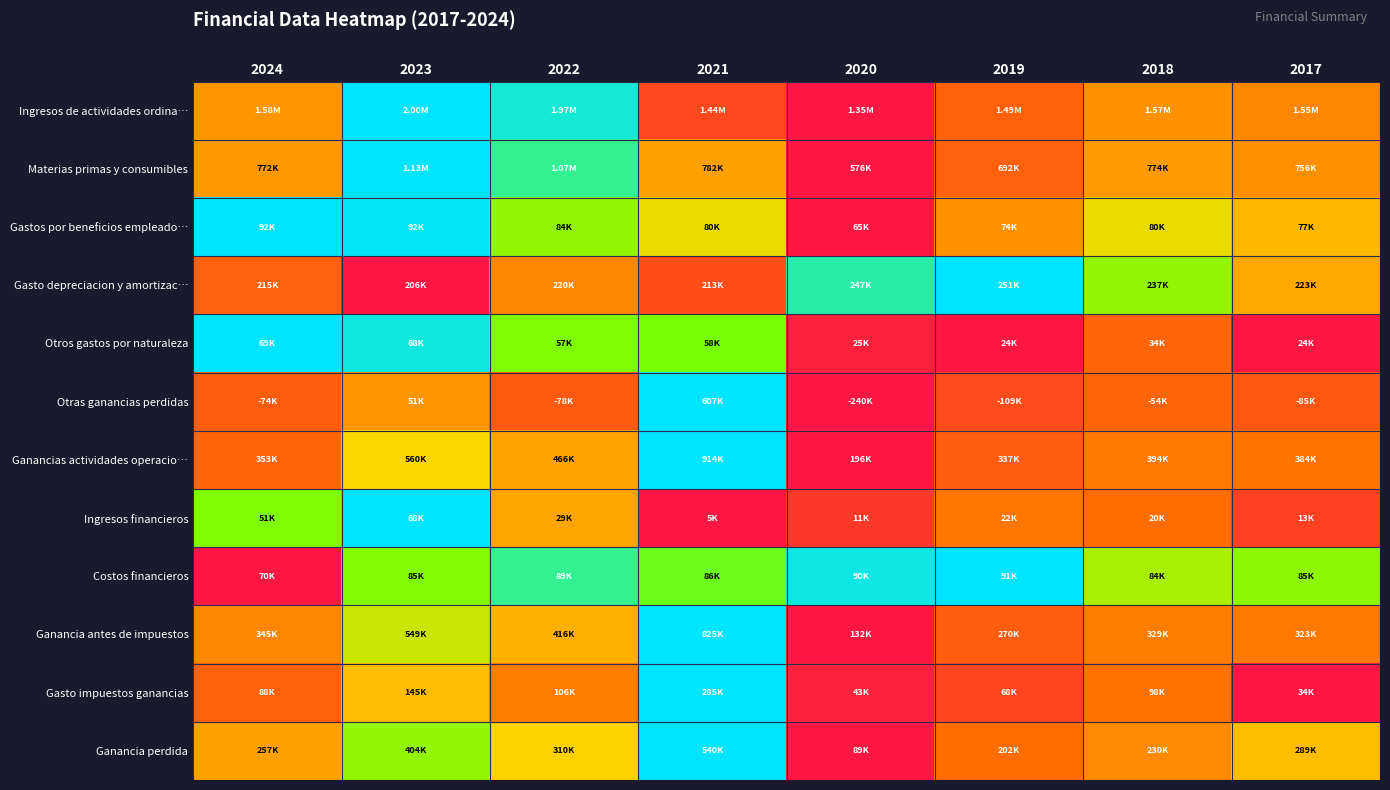

Which series has the widest spread of values?

Ingresos de actividades ordina…